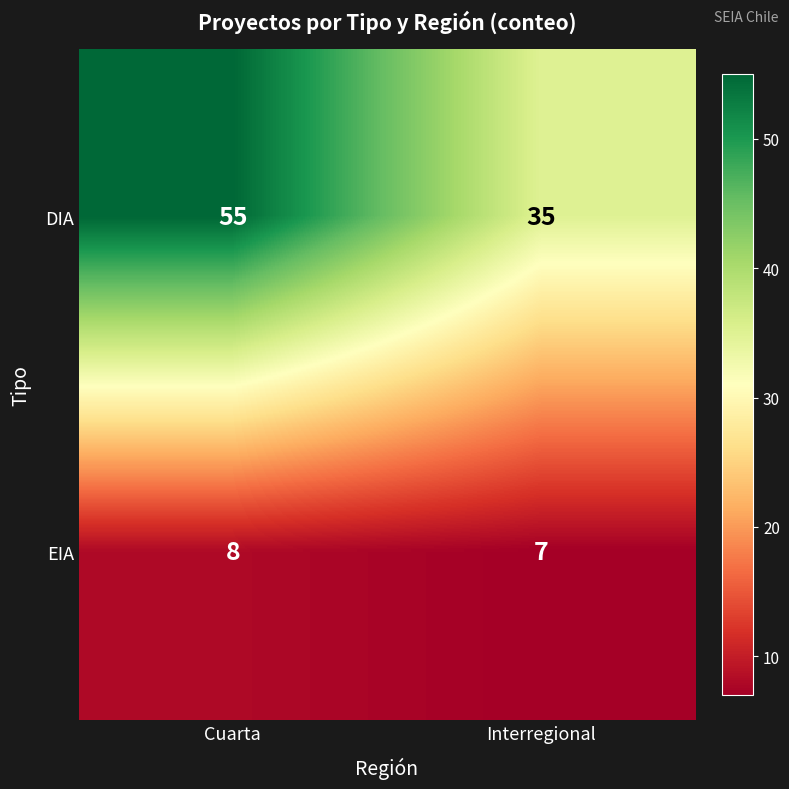

Rank the series by their average value, from highest to lowest.

DIA, EIA